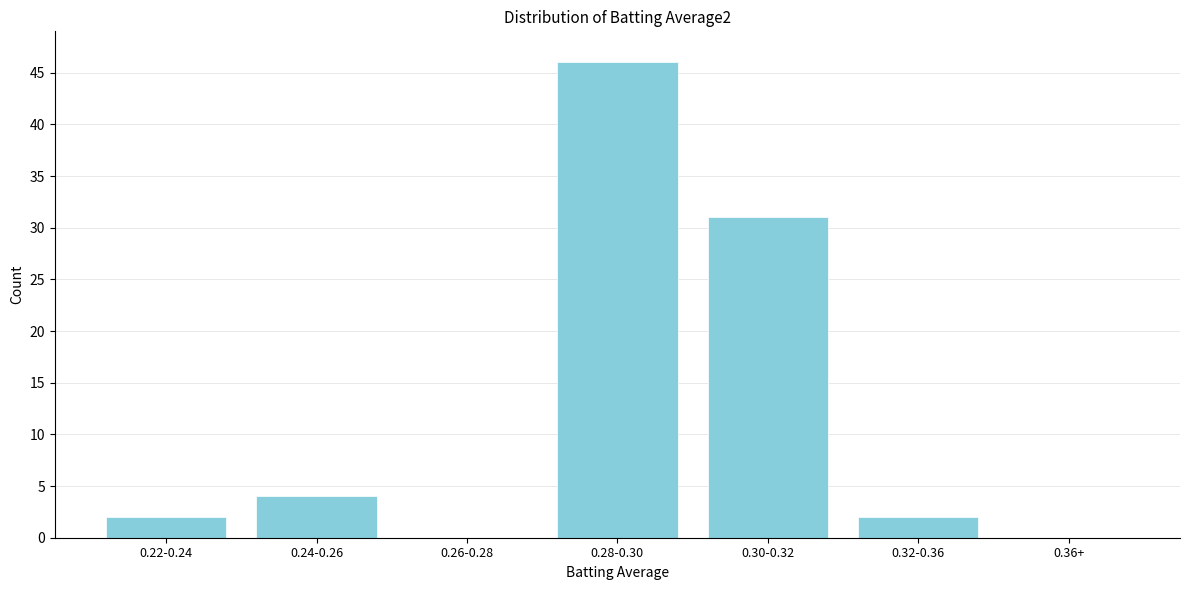

Reading left to right, what are all the values shown in this chart?

0.22-0.24=2	0.24-0.26=4	0.26-0.28=0	0.28-0.30=46	0.30-0.32=31	0.32-0.36=2	0.36+=0